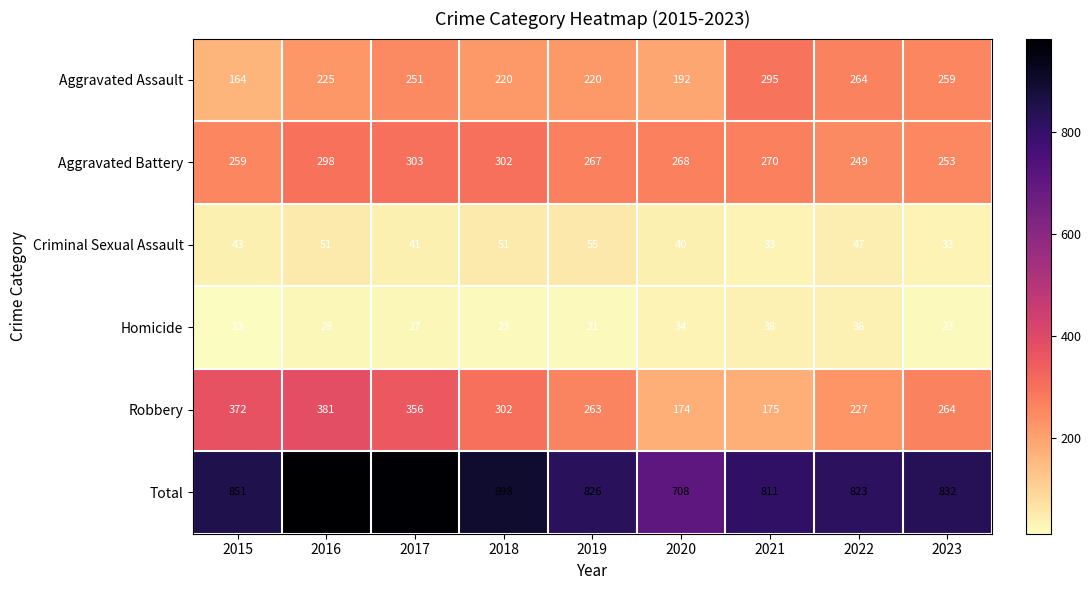

At which category is the sum across all series the highest?

2016